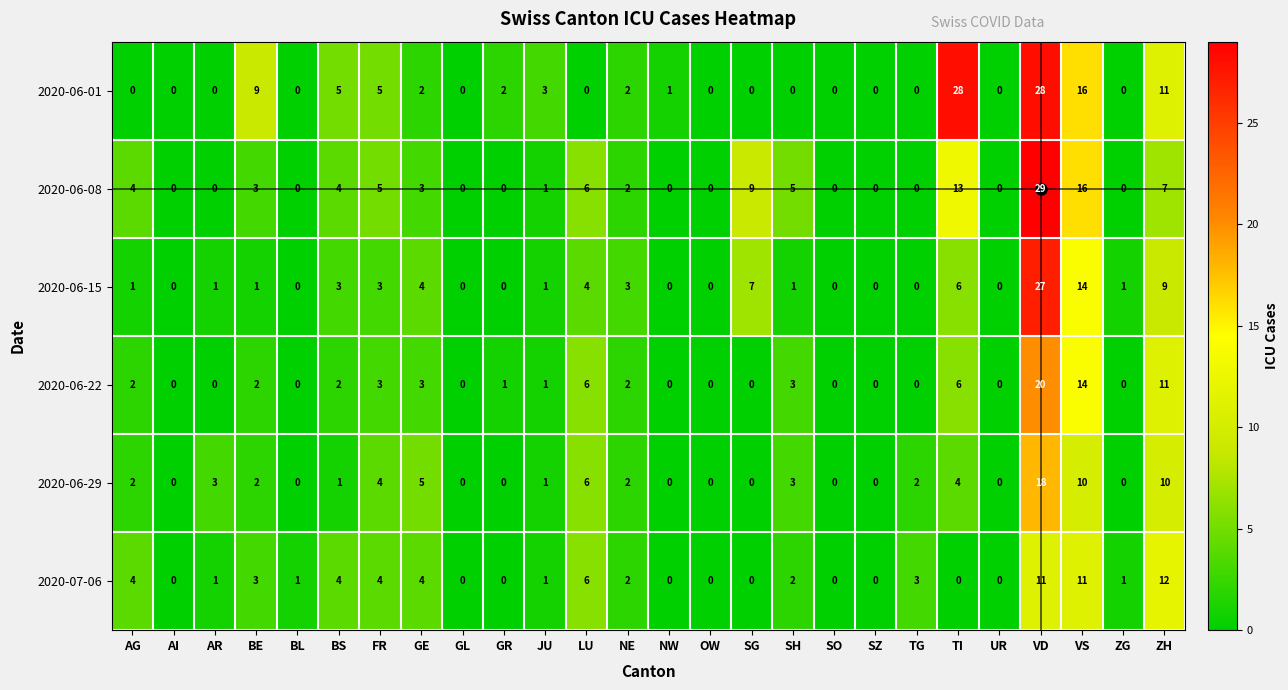

Where does the 2020-07-06 series first go above 1?

AG